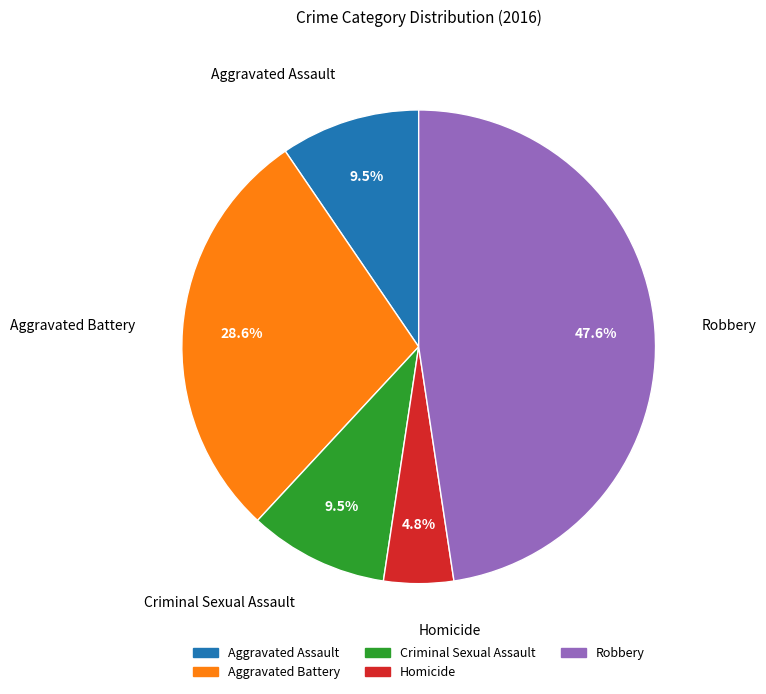

What percentage is NOT represented by Aggravated Battery?

71.4%